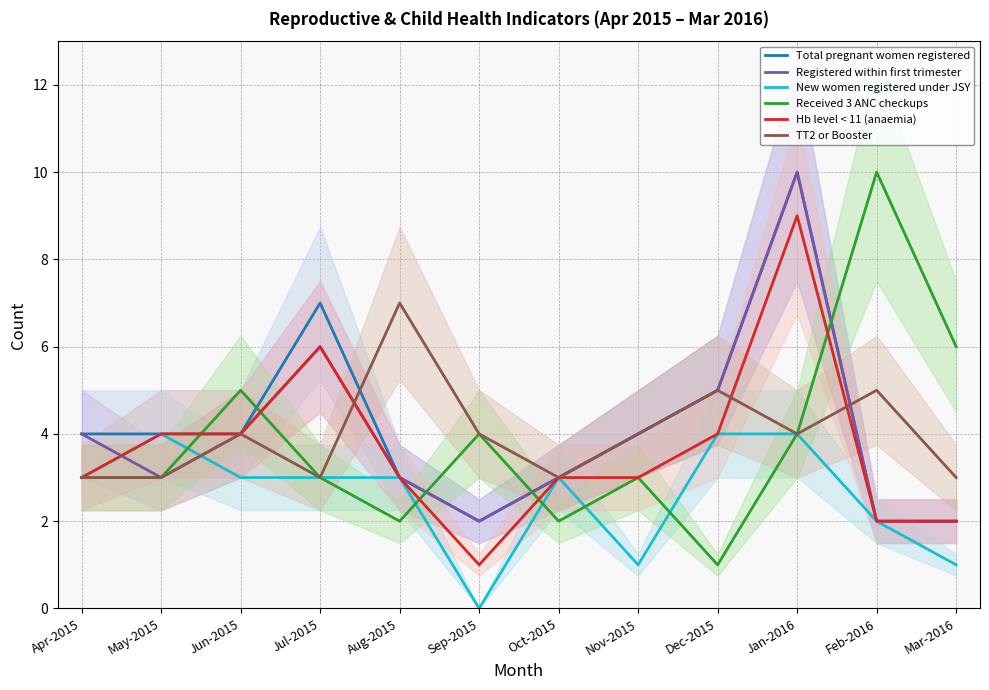

Reading left to right, what are all the values shown in this chart?

Total pregnant women registered: Apr-2015=4	May-2015=4	Jun-2015=4	Jul-2015=7	Aug-2015=3	Sep-2015=2	Oct-2015=3	Nov-2015=4	Dec-2015=5	Jan-2016=10	Feb-2016=2	Mar-2016=2
Registered within first trimester: Apr-2015=4	May-2015=3	Jun-2015=4	Jul-2015=6	Aug-2015=3	Sep-2015=2	Oct-2015=3	Nov-2015=4	Dec-2015=5	Jan-2016=10	Feb-2016=2	Mar-2016=2
New women registered under JSY: Apr-2015=3	May-2015=4	Jun-2015=3	Jul-2015=3	Aug-2015=3	Sep-2015=0	Oct-2015=3	Nov-2015=1	Dec-2015=4	Jan-2016=4	Feb-2016=2	Mar-2016=1
Received 3 ANC checkups: Apr-2015=3	May-2015=3	Jun-2015=5	Jul-2015=3	Aug-2015=2	Sep-2015=4	Oct-2015=2	Nov-2015=3	Dec-2015=1	Jan-2016=4	Feb-2016=10	Mar-2016=6
Hb level < 11 (anaemia): Apr-2015=3	May-2015=4	Jun-2015=4	Jul-2015=6	Aug-2015=3	Sep-2015=1	Oct-2015=3	Nov-2015=3	Dec-2015=4	Jan-2016=9	Feb-2016=2	Mar-2016=2
TT2 or Booster: Apr-2015=3	May-2015=3	Jun-2015=4	Jul-2015=3	Aug-2015=7	Sep-2015=4	Oct-2015=3	Nov-2015=4	Dec-2015=5	Jan-2016=4	Feb-2016=5	Mar-2016=3